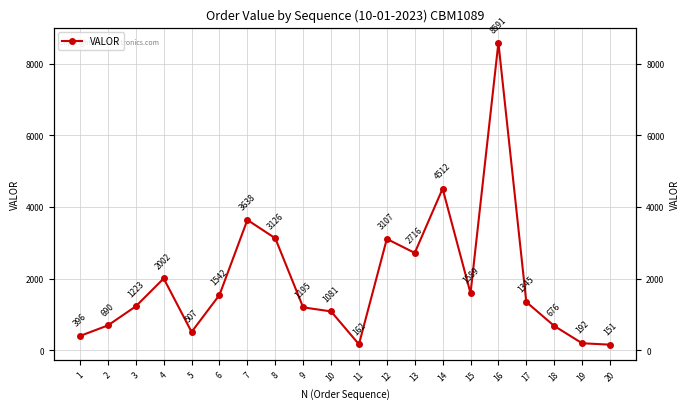

Which category has the highest value across all series?

16